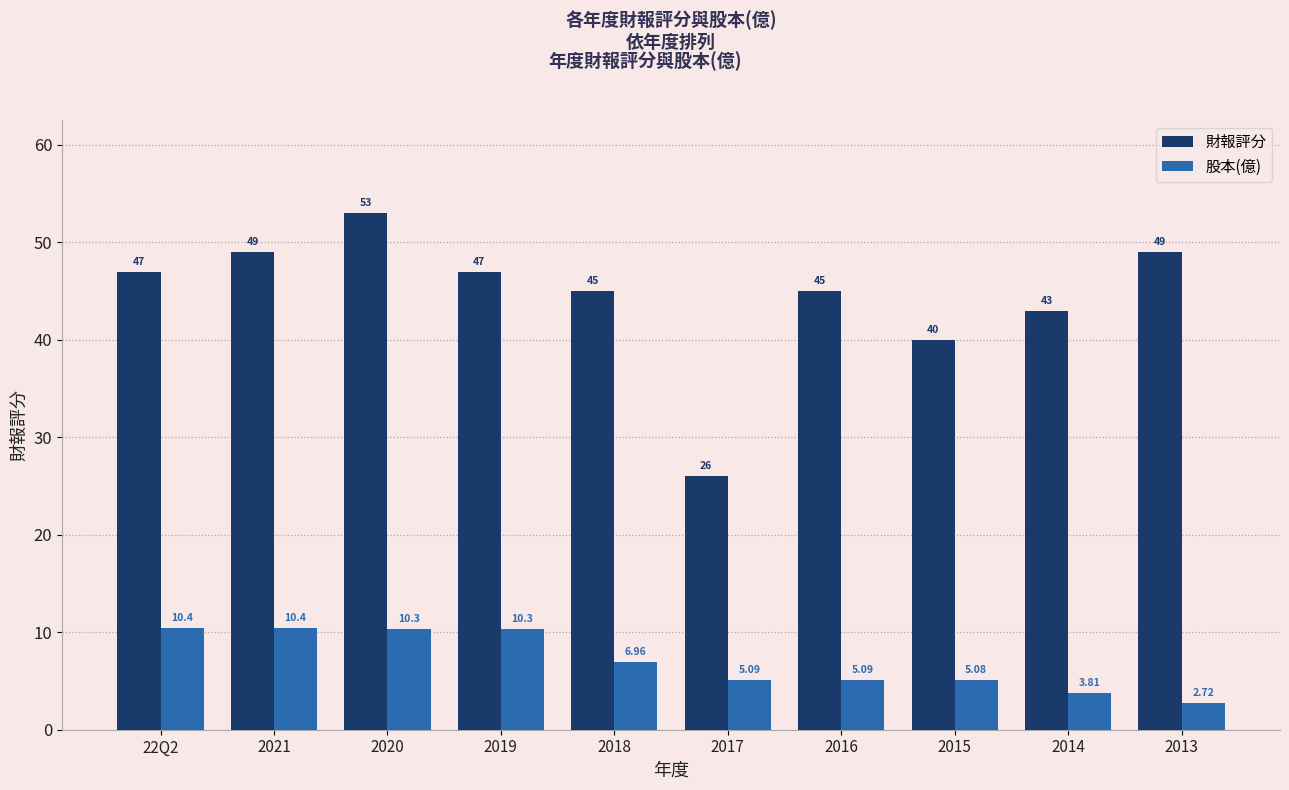

The 股本(億) series shows 2.4 at 22Q2. True or false?

False